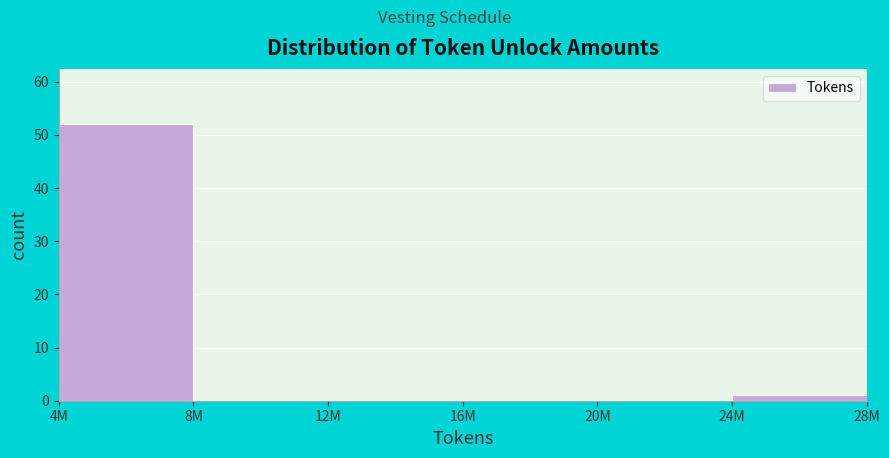

Reading right to left, list all the values displayed in this chart.

24M=1	20M=0	16M=0	12M=0	8M=0	4M=52